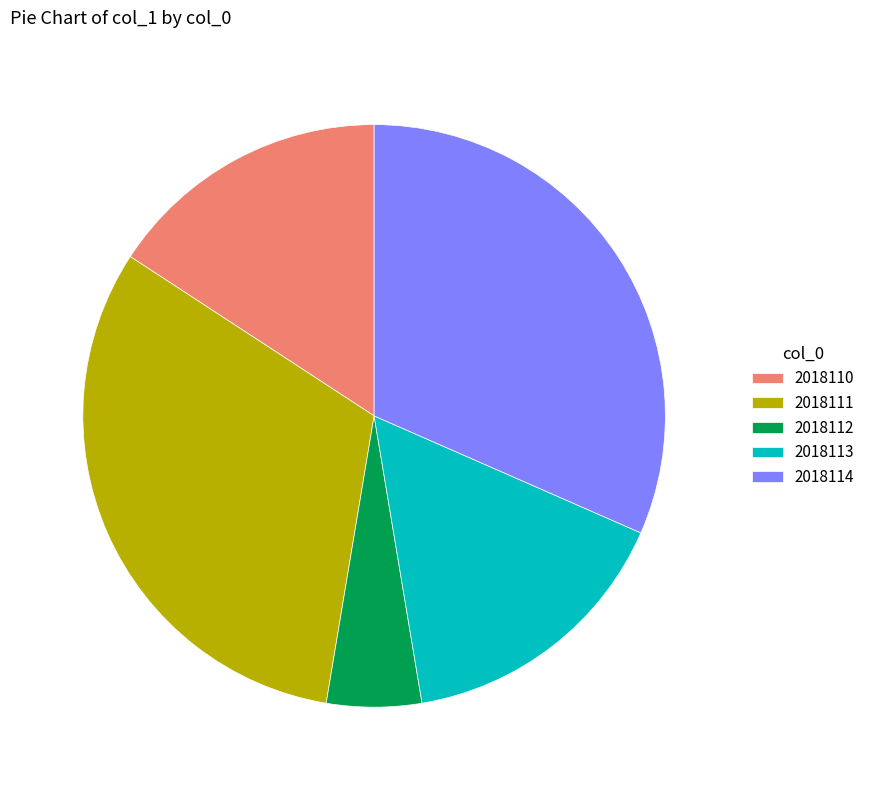

Which slice is the smallest?

2018112